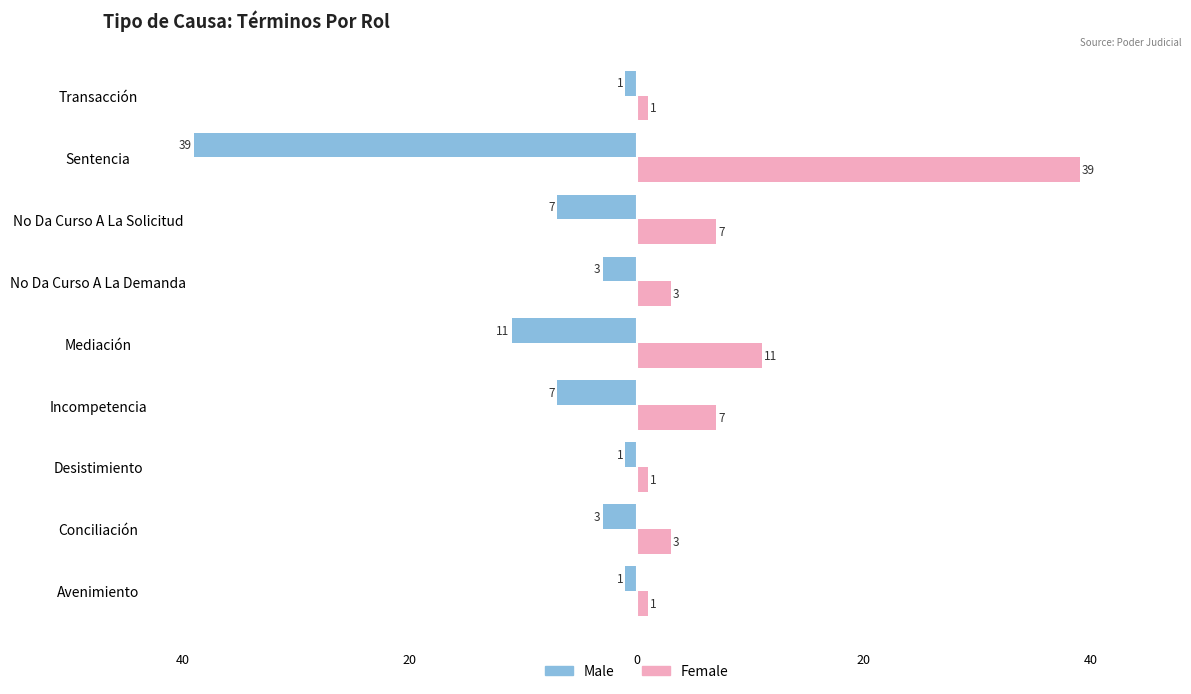

What are all the series names shown in the legend?

Male, Female